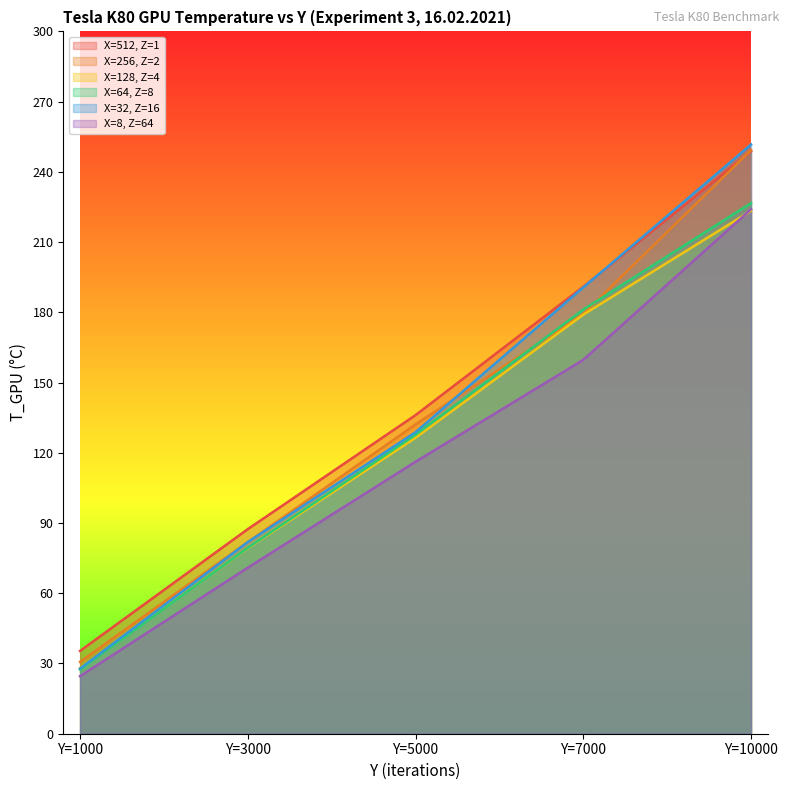

True or false: X=128, Z=4 has a value of 40.8 at Y=1000.

False